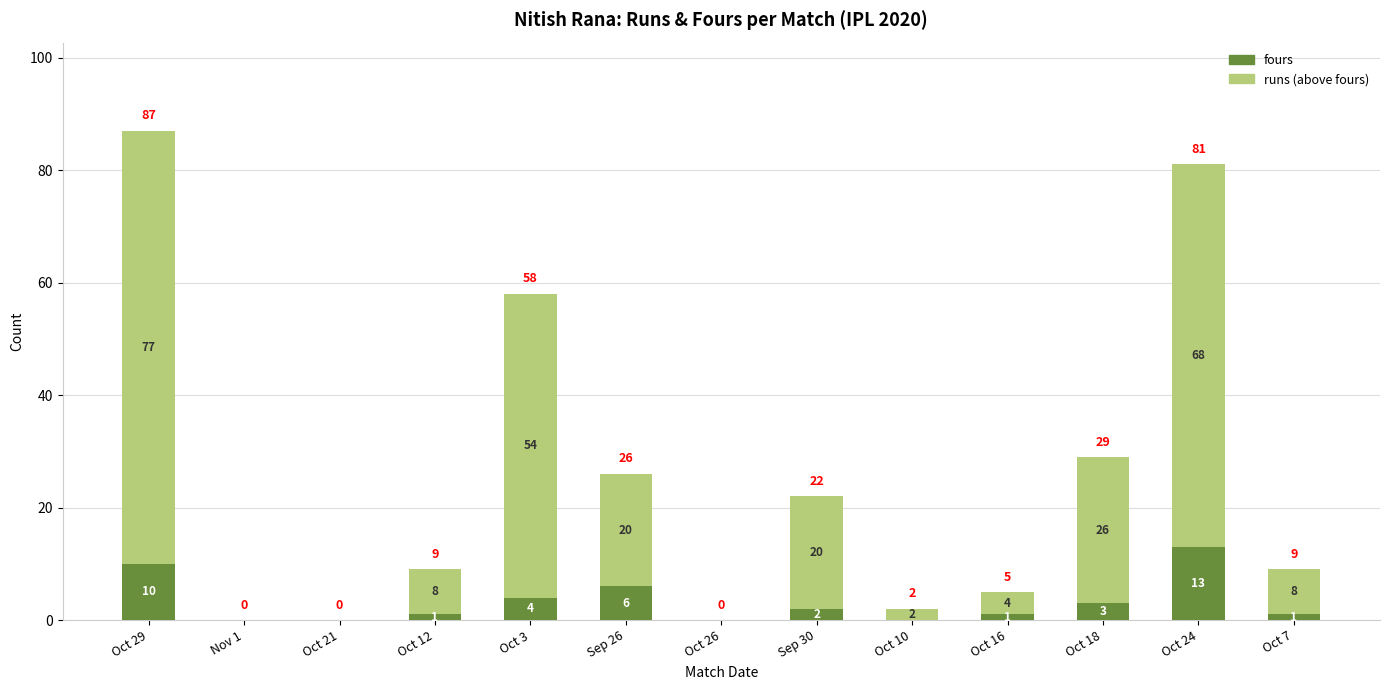

At which label does fours reach its peak?

Oct 24